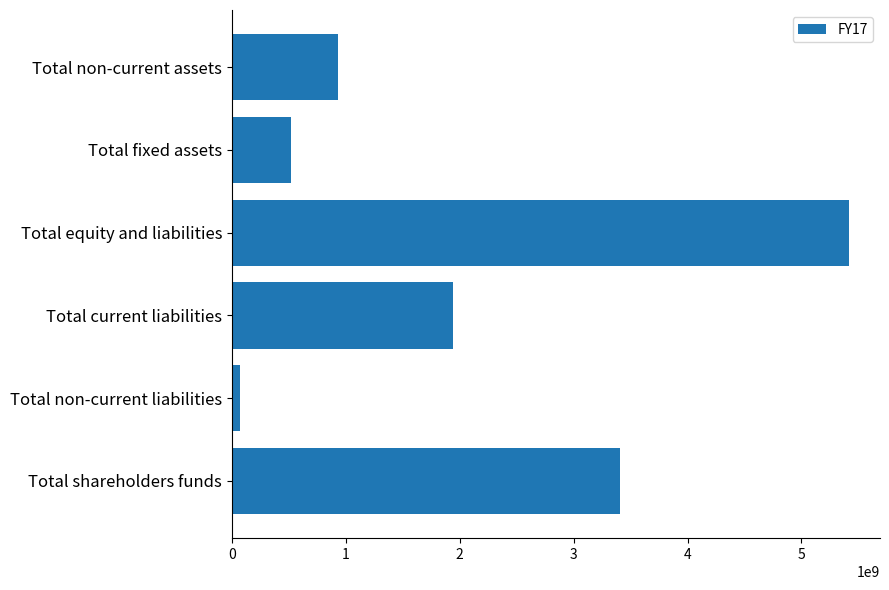

What is the change in value from Total shareholders funds to Total current liabilities?

-1460589761